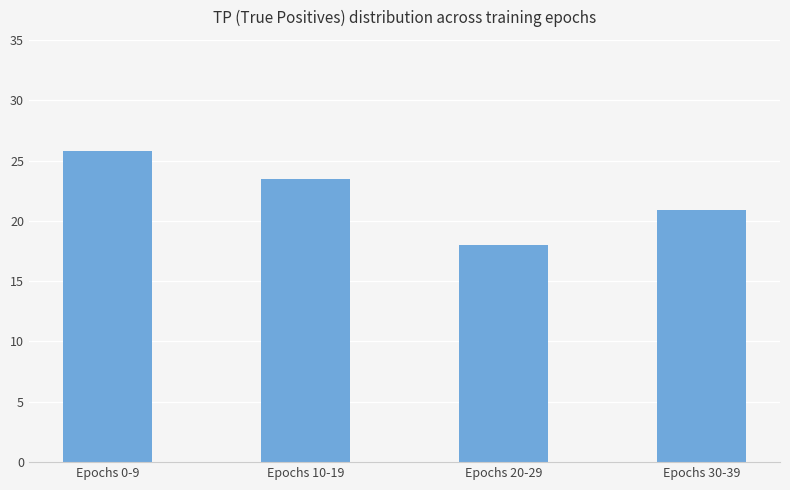

What is the label of the 2nd bar from the right?

Epochs 20-29